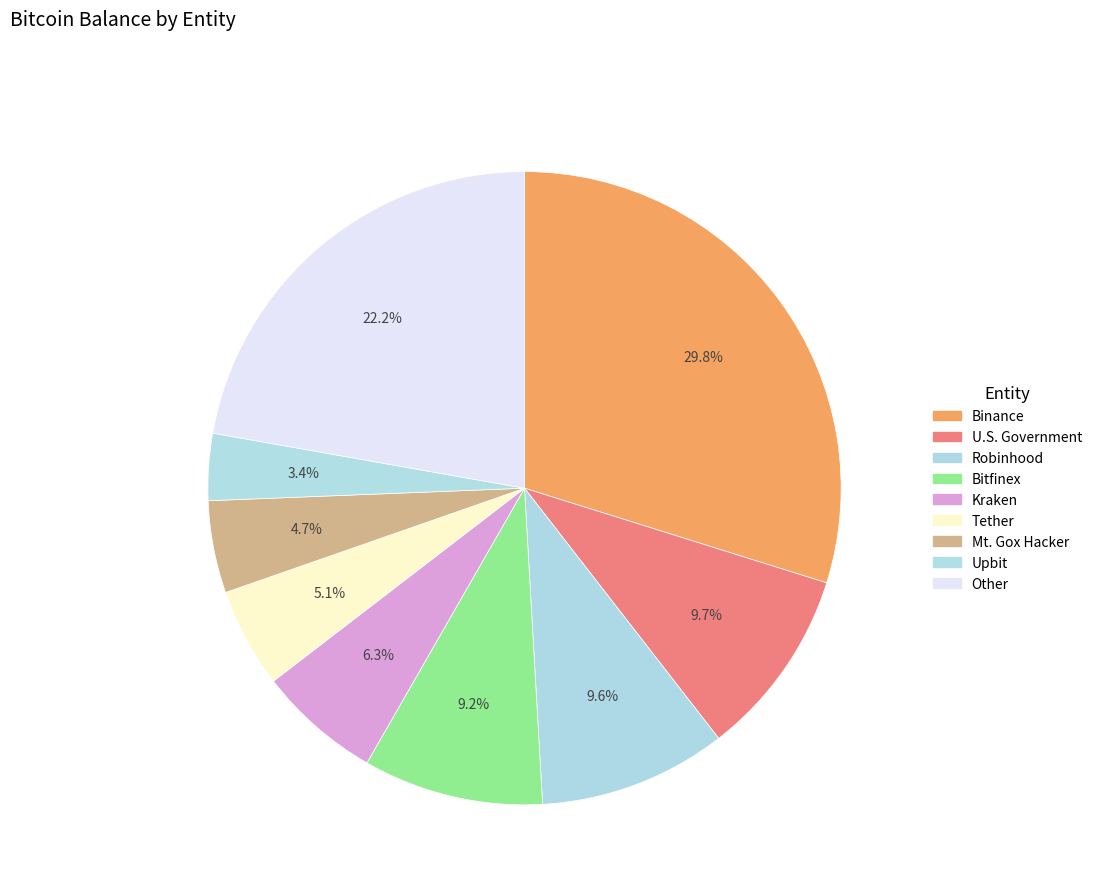

Count the number of slices in the pie.

9